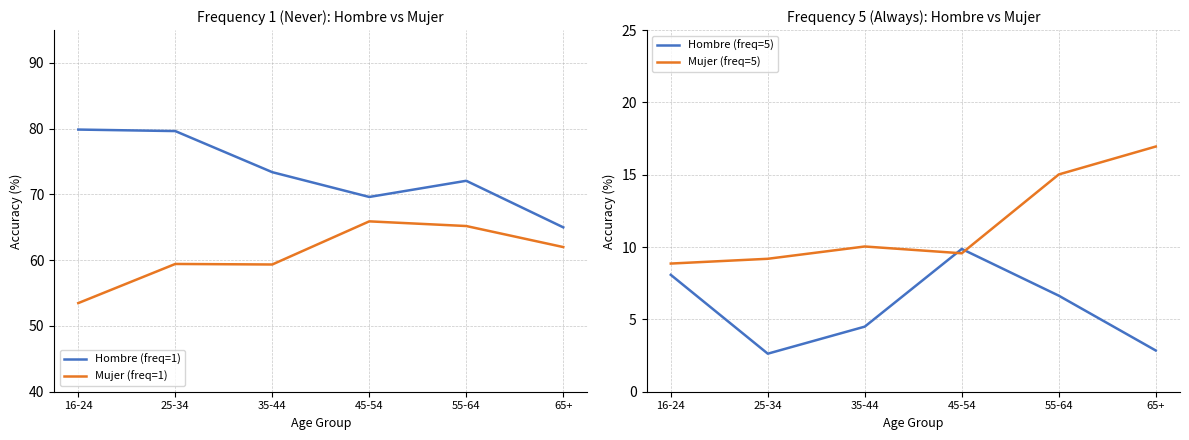

Which series has the largest total across all categories?

Hombre (freq=1)